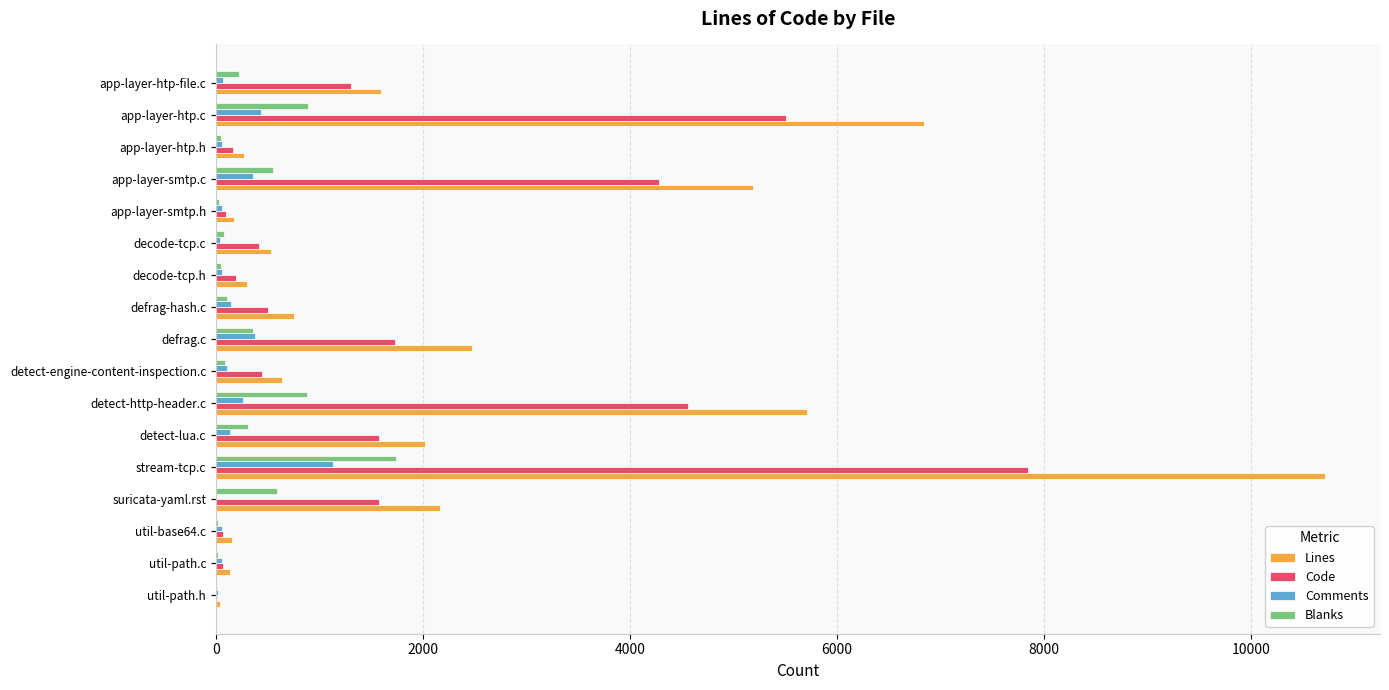

Is it true that Comments equals 349 at suricata-yaml.rst?

False